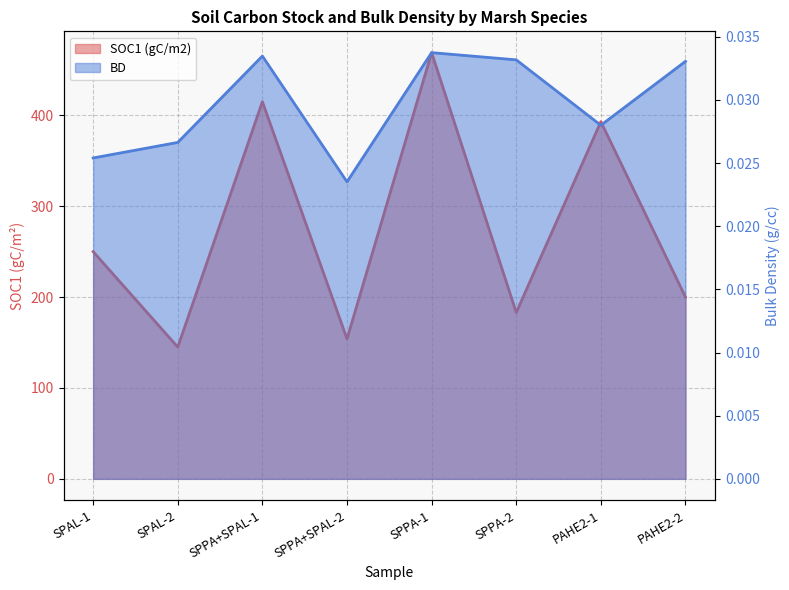

Reading left to right, what are all the values shown in this chart?

SOC1 (gC/m2): 250.0	145.0	415.0	154.0	469.0	183.0	393.0	200.0
BD: 0.0	0.0	0.0	0.0	0.0	0.0	0.0	0.0